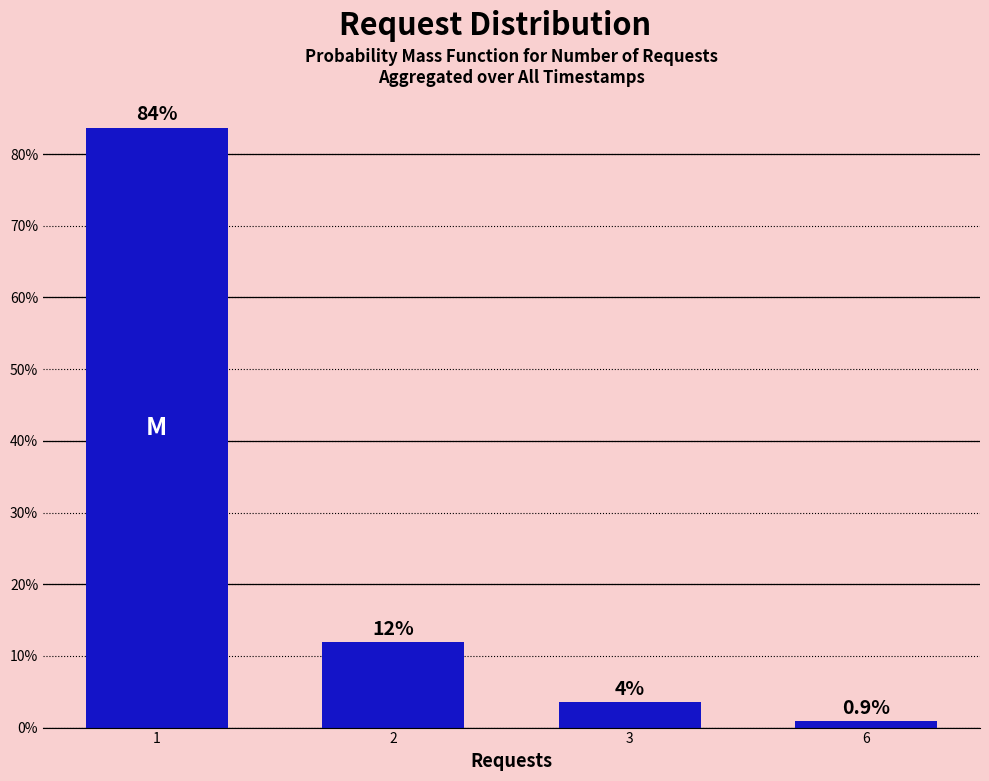

What is the difference between the maximum and second lowest values?

80.2